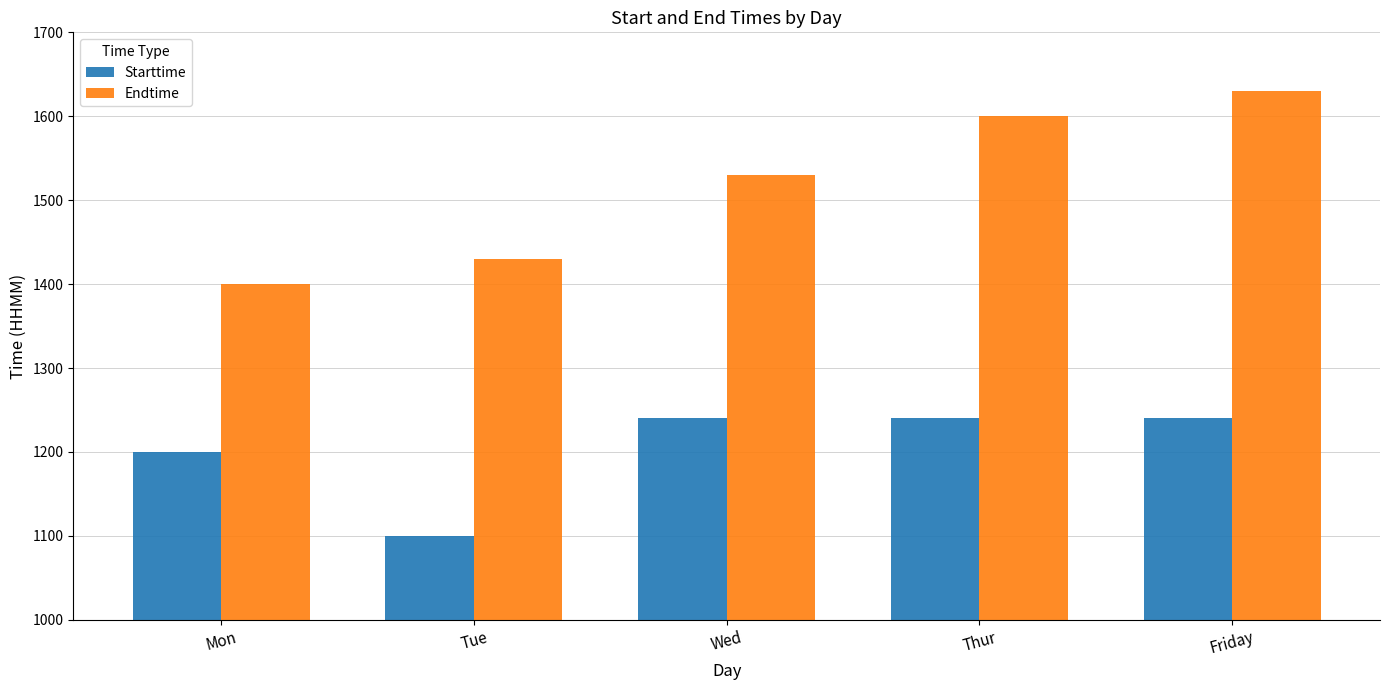

What is the sum of the Endtime values at Friday and Tue?

3060